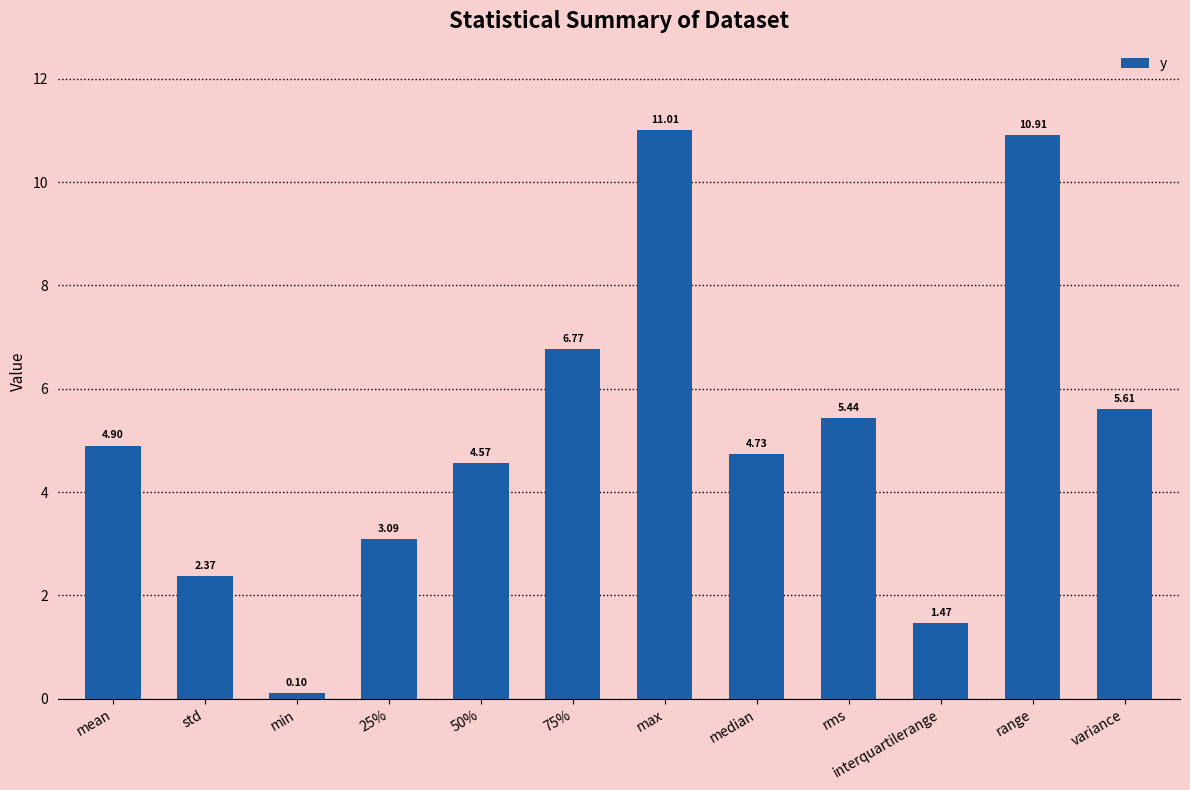

At which category does the chart reach its minimum across all series?

min